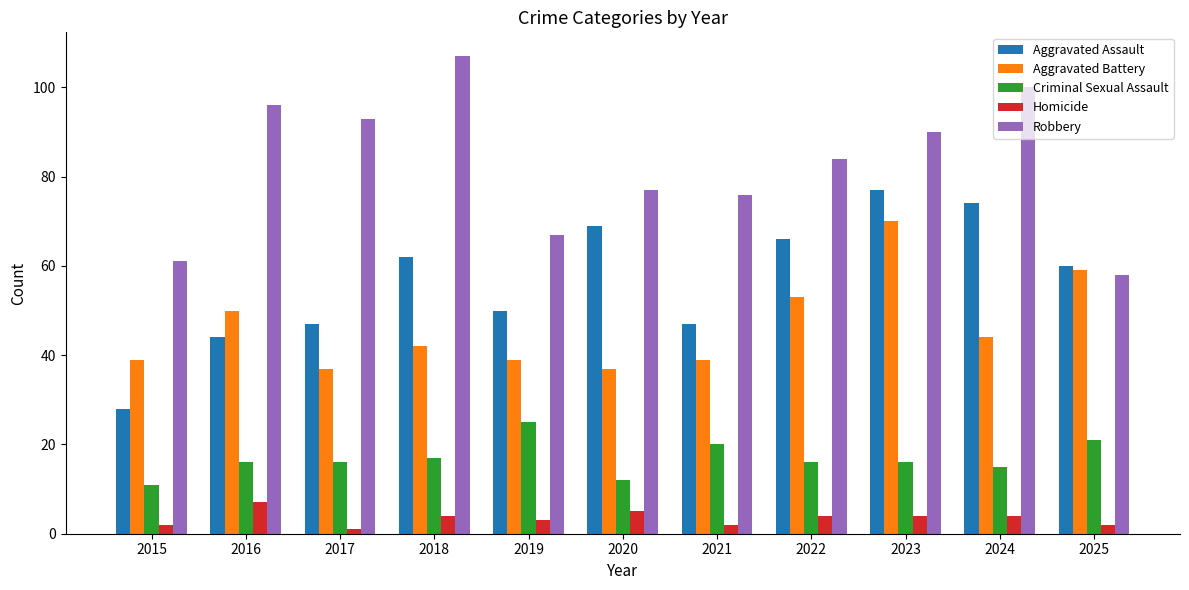

Are the bars horizontal?

No